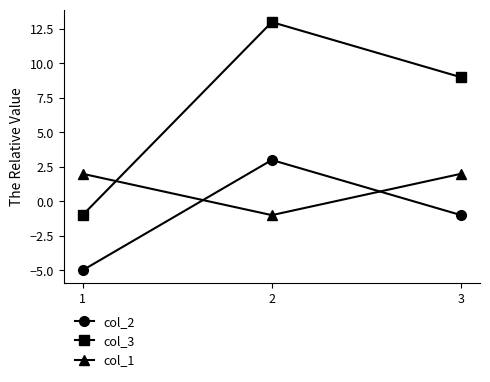

What is the difference between the maximum and minimum values in the col_3 series?

14